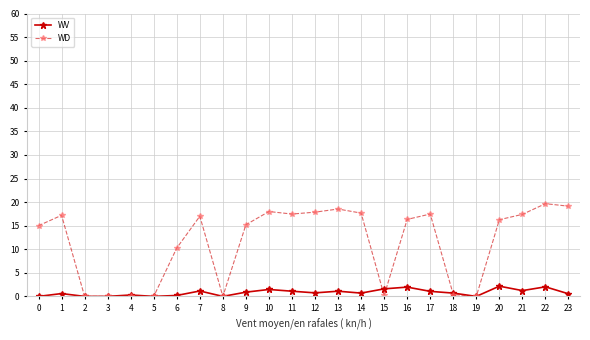

What are all the series names shown in the legend?

WV, WD